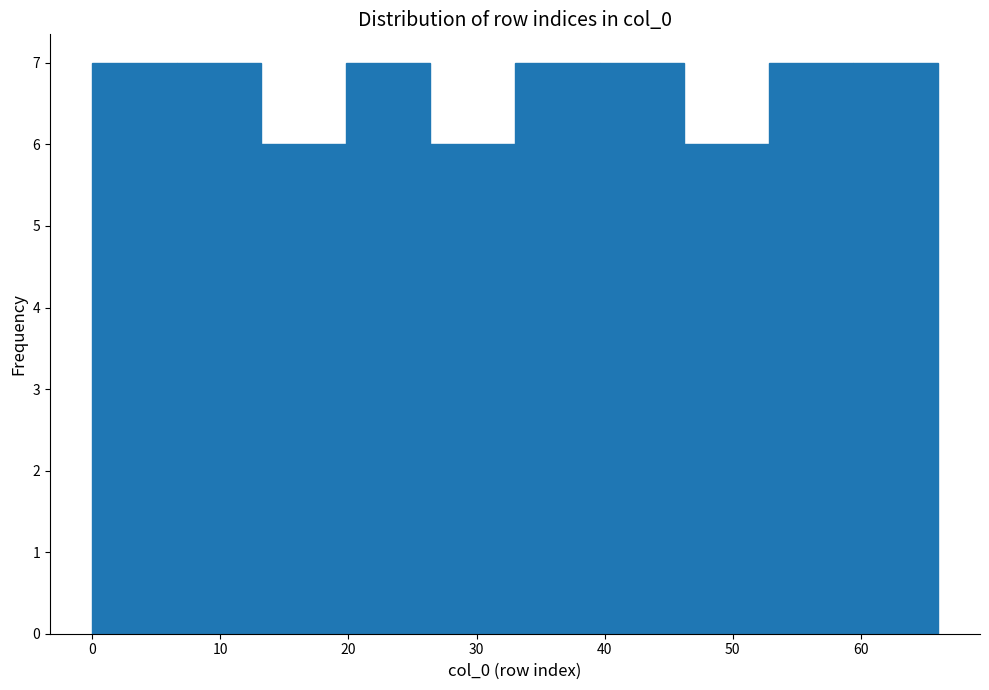

Reading left to right, transcribe this chart: for each bar, give the range it covers on the x-axis and its height. Neither the bar edges nor the heights are printed on the chart, so give them approximately, as read against the axes.

0.0 to 6.6: 7
6.6 to 13.2: 7
13.2 to 19.8: 6
19.8 to 26.4: 7
26.4 to 33.0: 6
33.0 to 39.6: 7
39.6 to 46.2: 7
46.2 to 52.8: 6
52.8 to 59.4: 7
59.4 to 66.0: 7